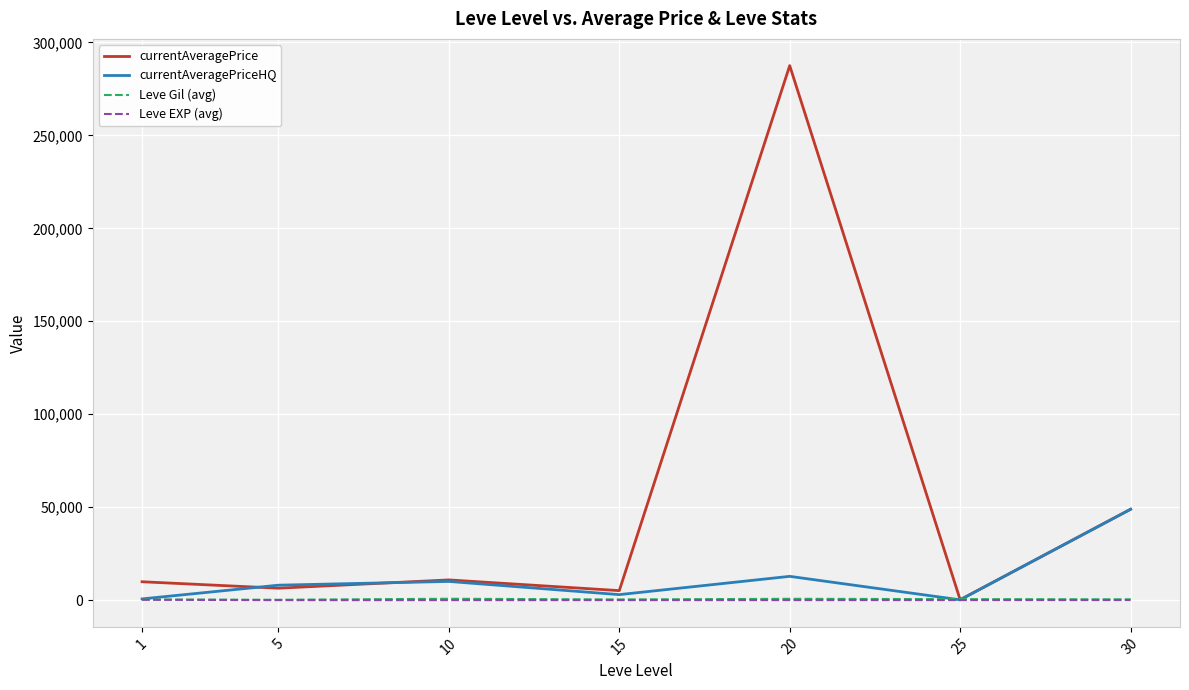

Which series has the largest range (max minus min)?

currentAveragePrice